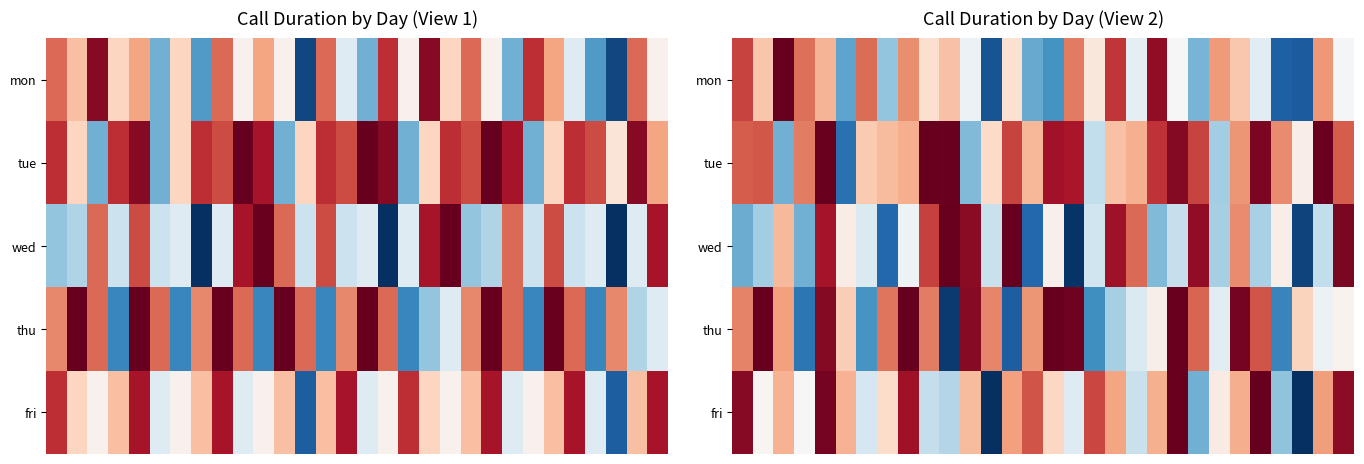

How many distinct data groups are displayed?

5